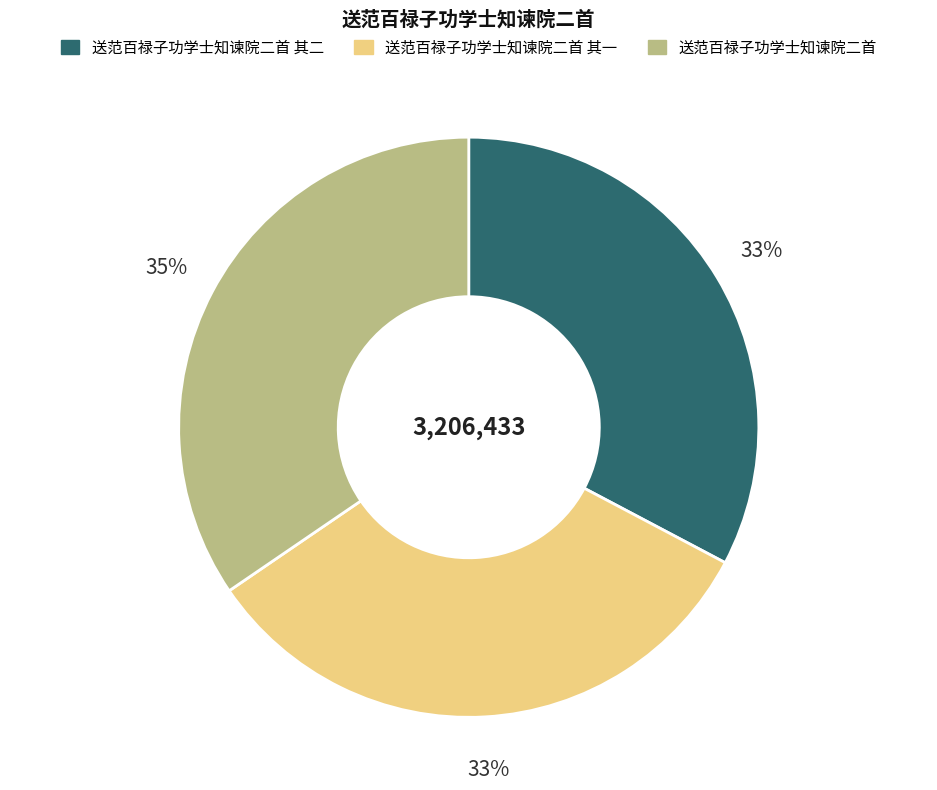

Count the number of slices in the pie.

3